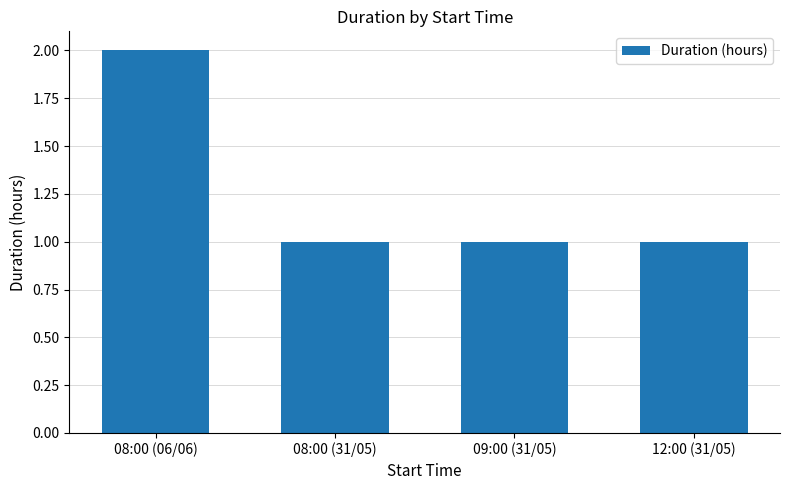

The chart shows a value of 1 at 08:00 (06/06). True or false?

False